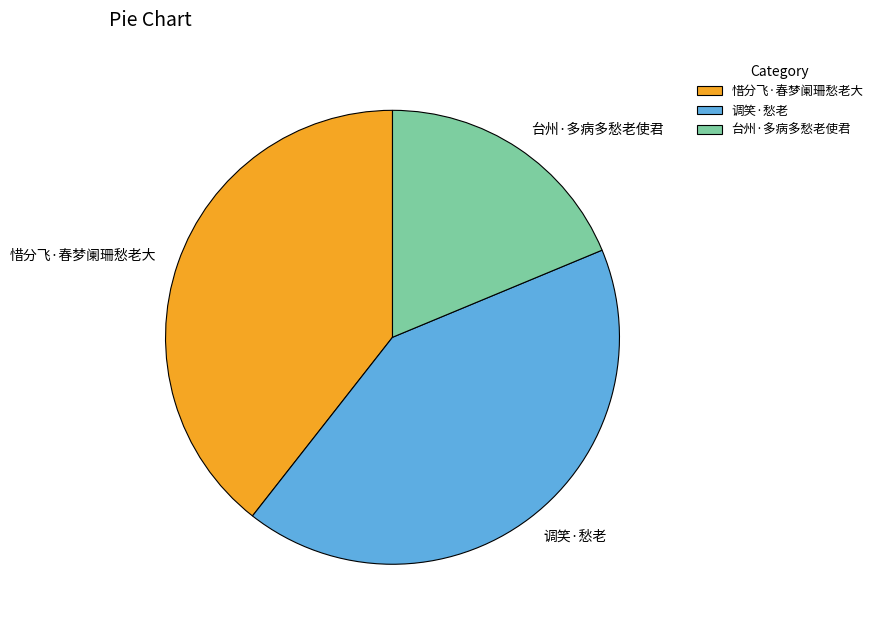

Which category has the smallest portion of the pie?

台州·多病多愁老使君